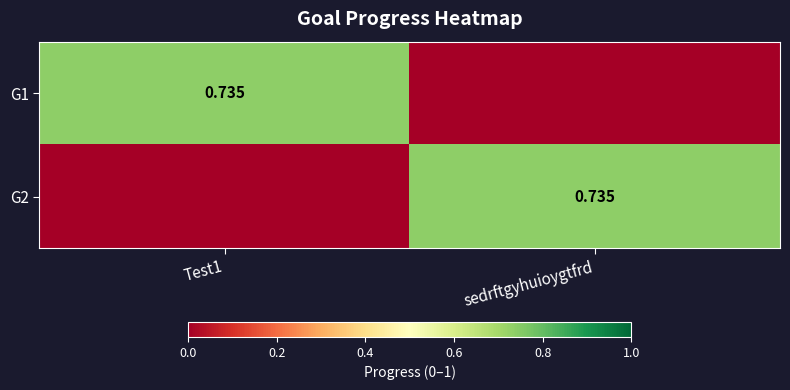

Is it true that G2 equals 0.0 at Test1?

True